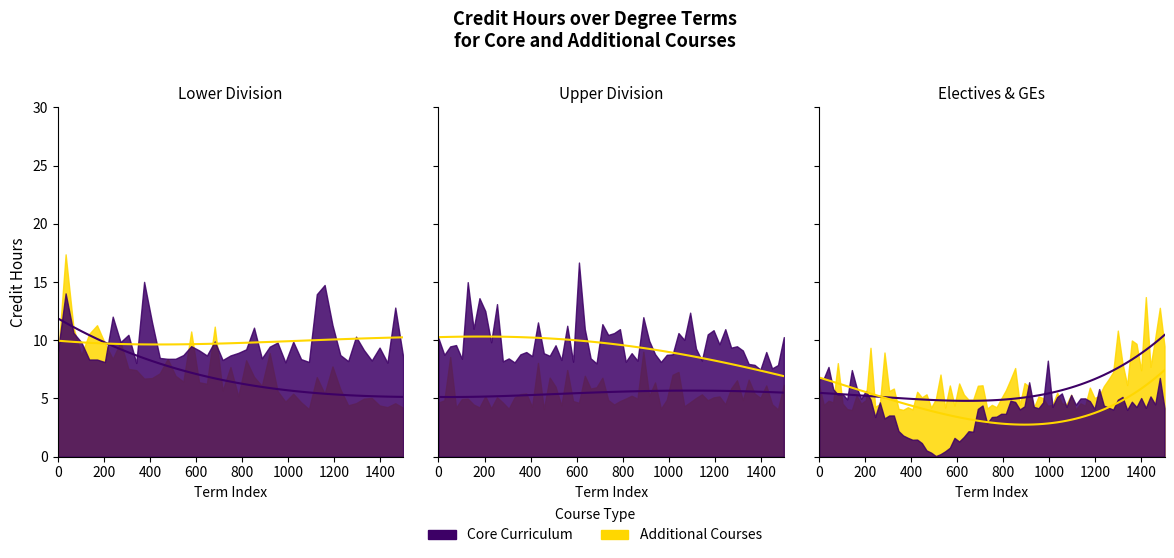

Rank the series by their average value, from lowest to highest.

Additional Courses, Core Curriculum